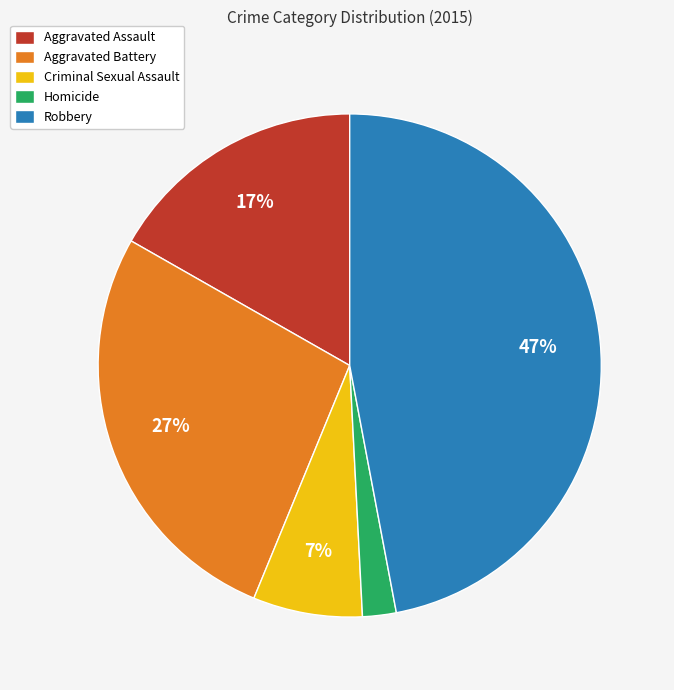

Is it true that Robbery is 47% of the pie?

True